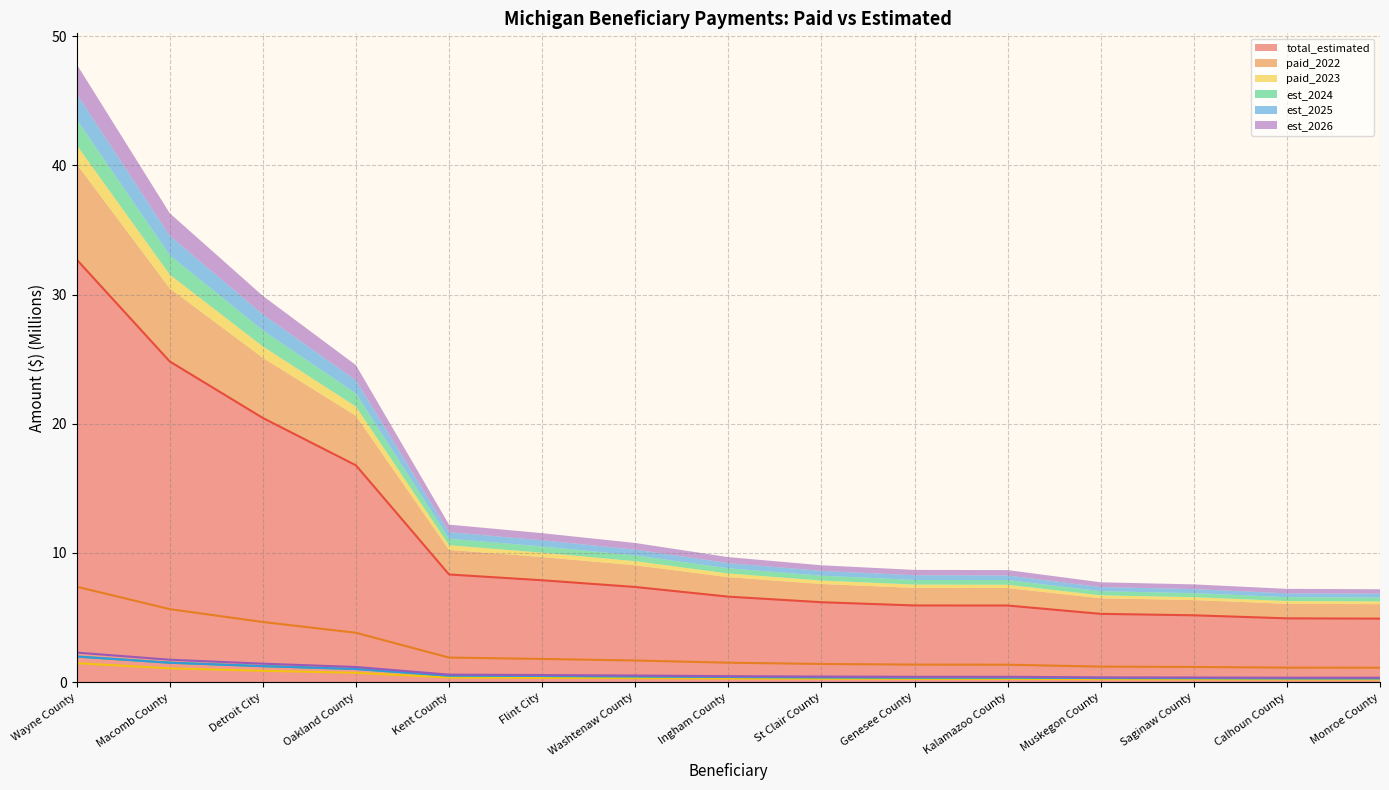

What is the difference between the maximum and second lowest values in the est_2024 series?

1.7